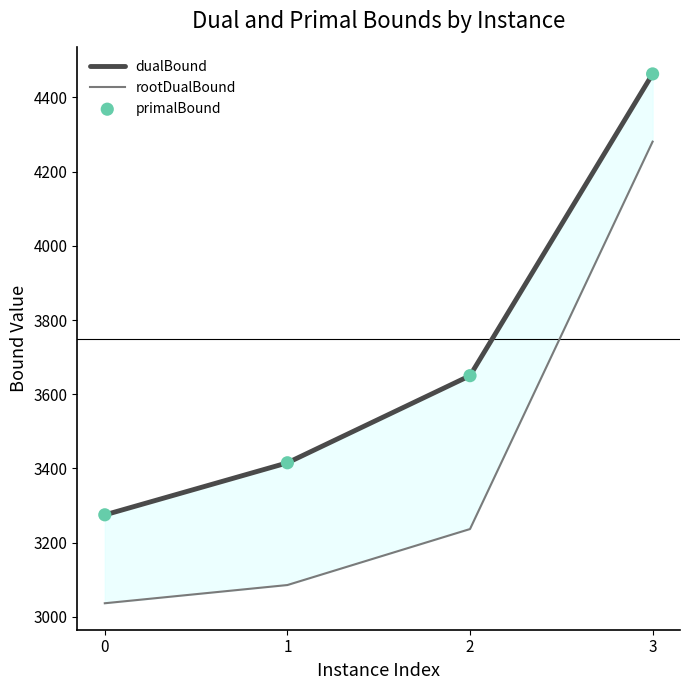

Which series reaches the maximum Y coordinate?

dualBound